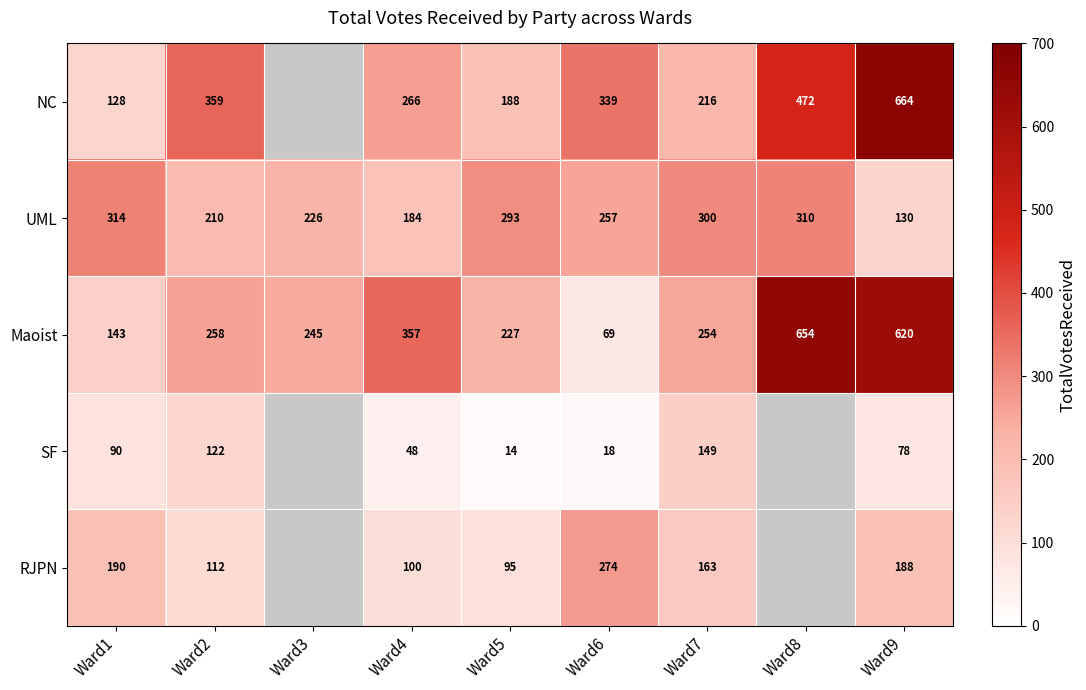

Where does the UML series first go above 257?

Ward1